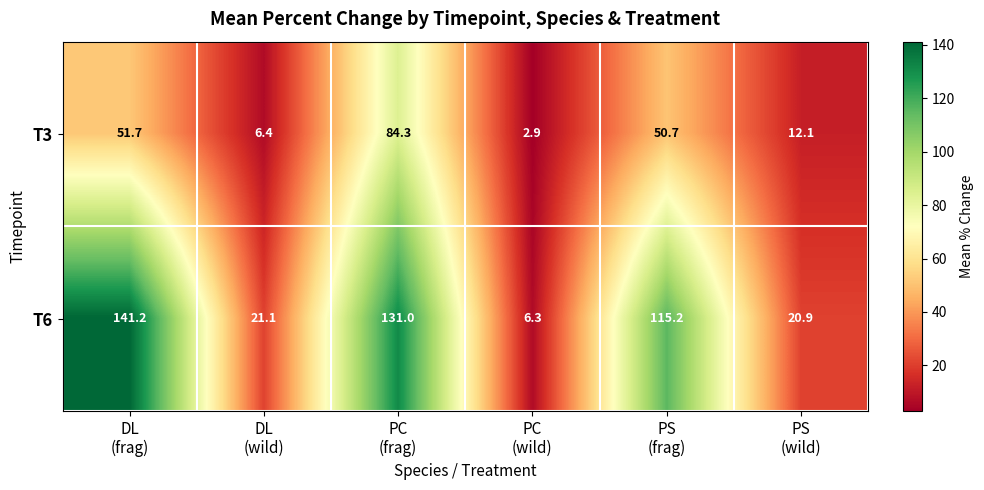

How many series are shown in this chart?

2